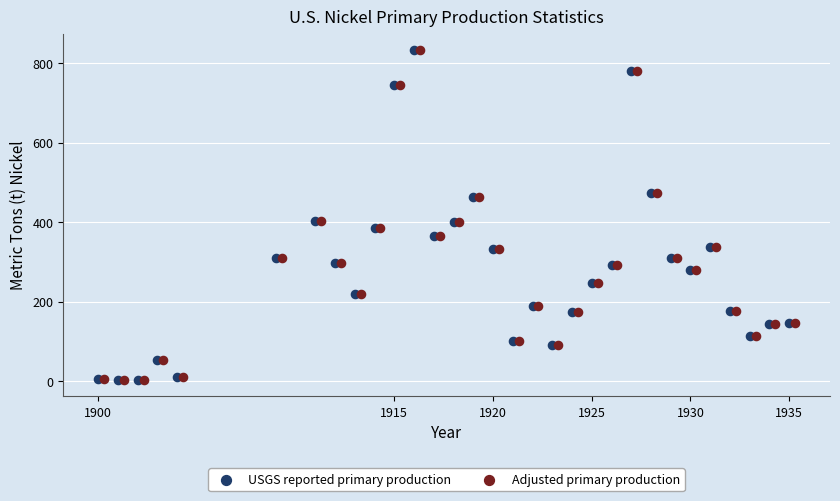

What are all the series names shown in the legend?

USGS reported primary production, Adjusted primary production